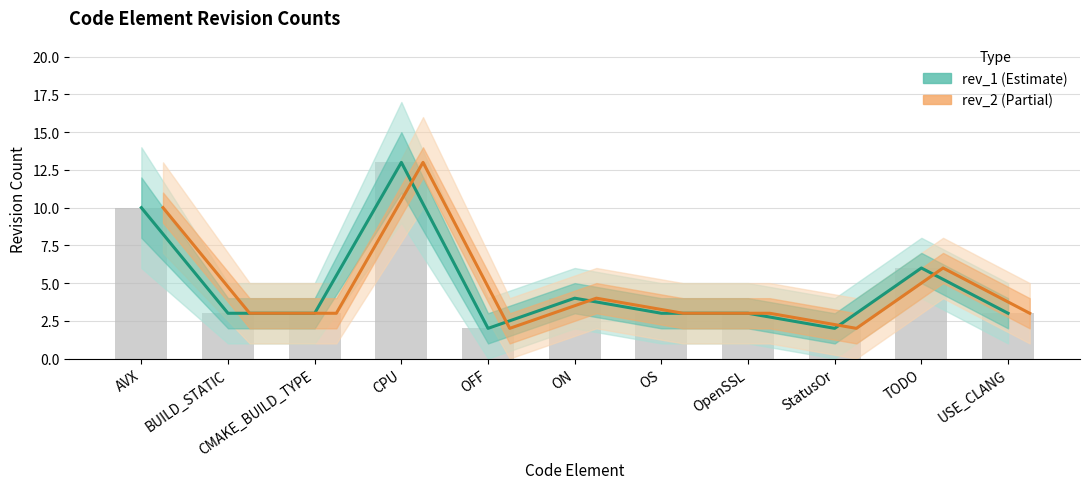

What is the highest value of the rev_1 series?

13